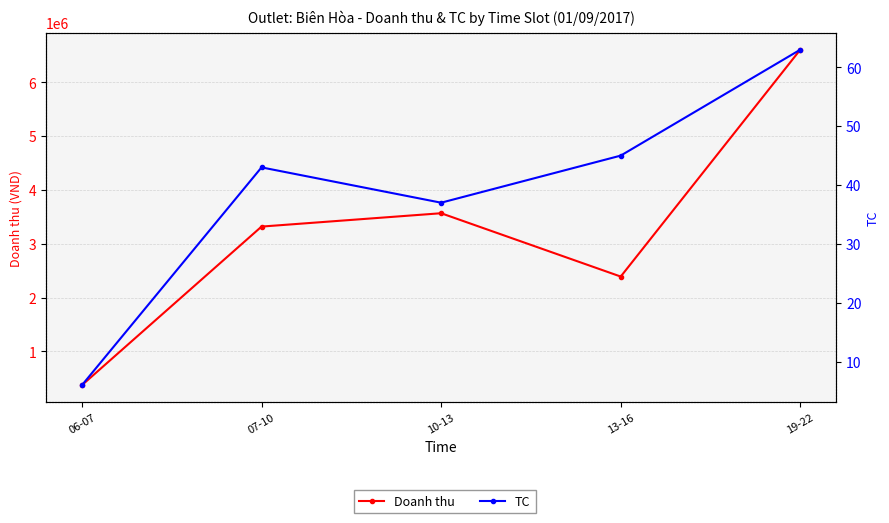

True or false: TC and Doanh thu cross at least once.

False